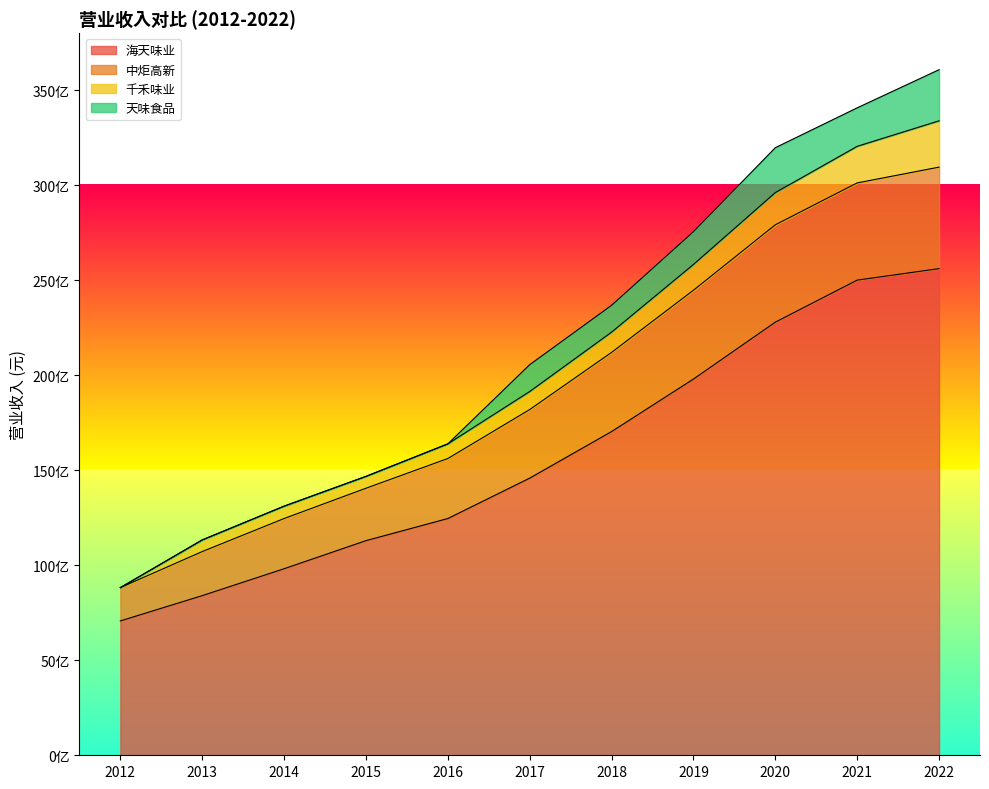

What is the sum of all 海天味业 values?

173862541921.2